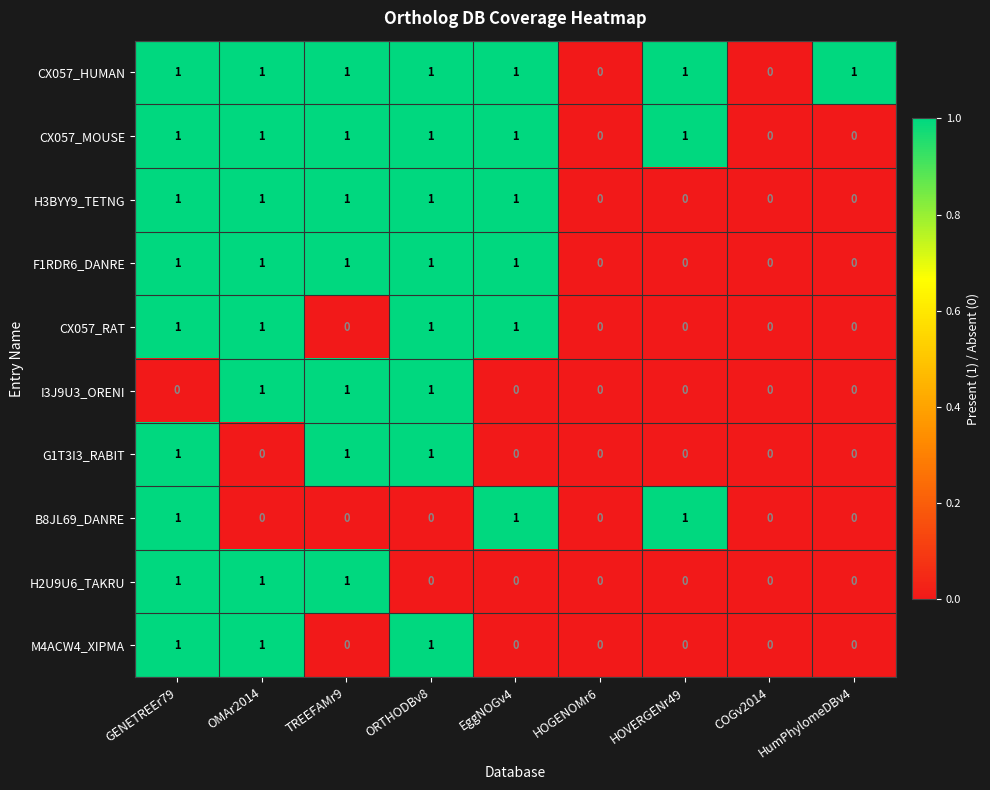

How many distinct data groups are displayed?

10